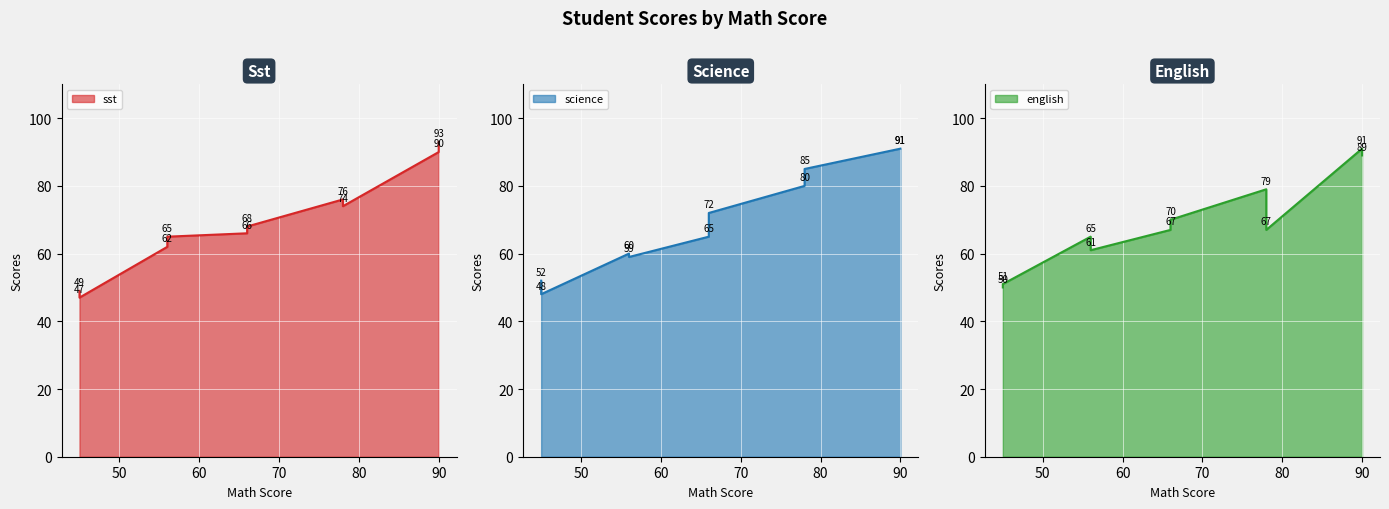

What are all the series names shown in the legend?

sst, science, english